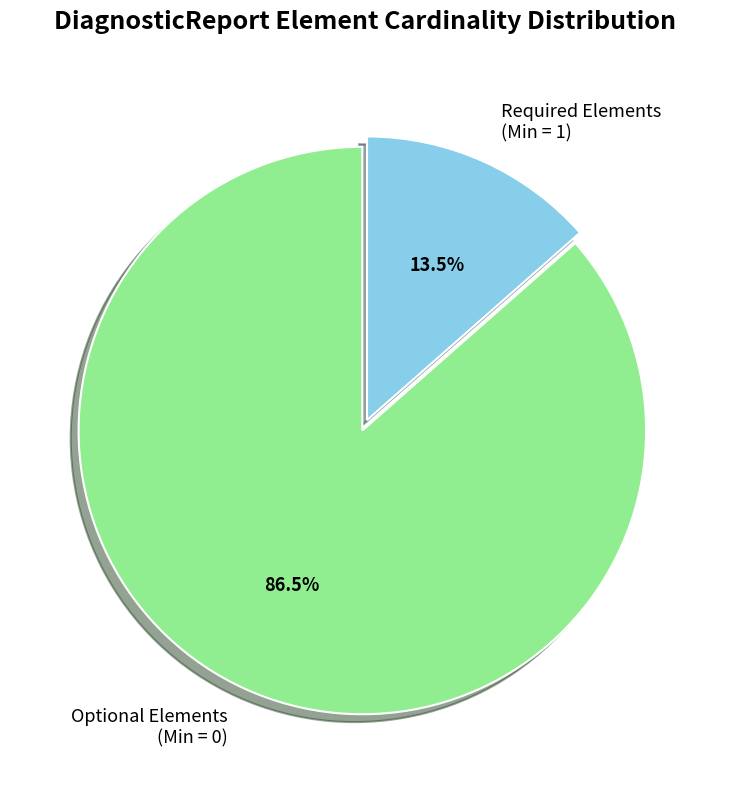

To the nearest percent, what is the difference between the largest and smallest slice percentages?

73%